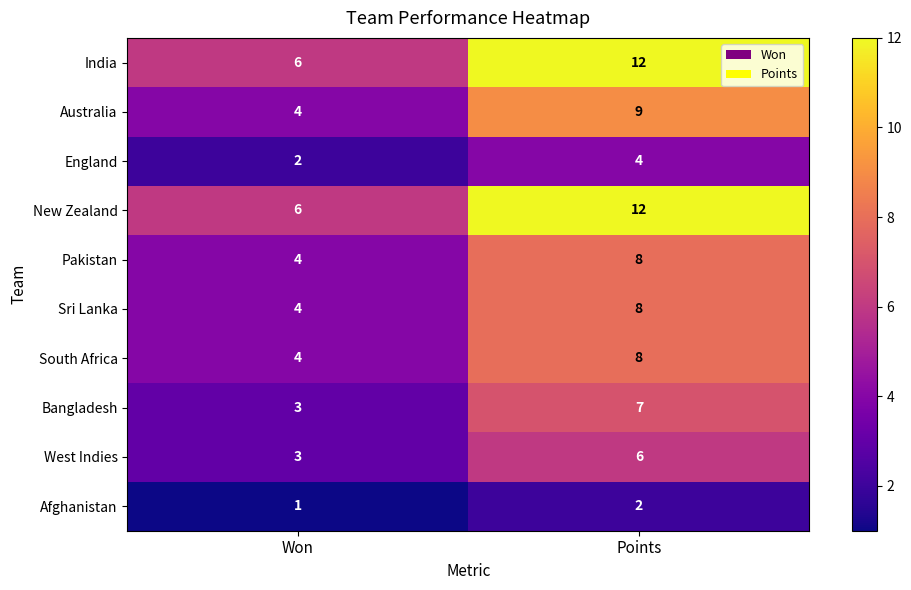

At which label is Pakistan closest to 6?

Won